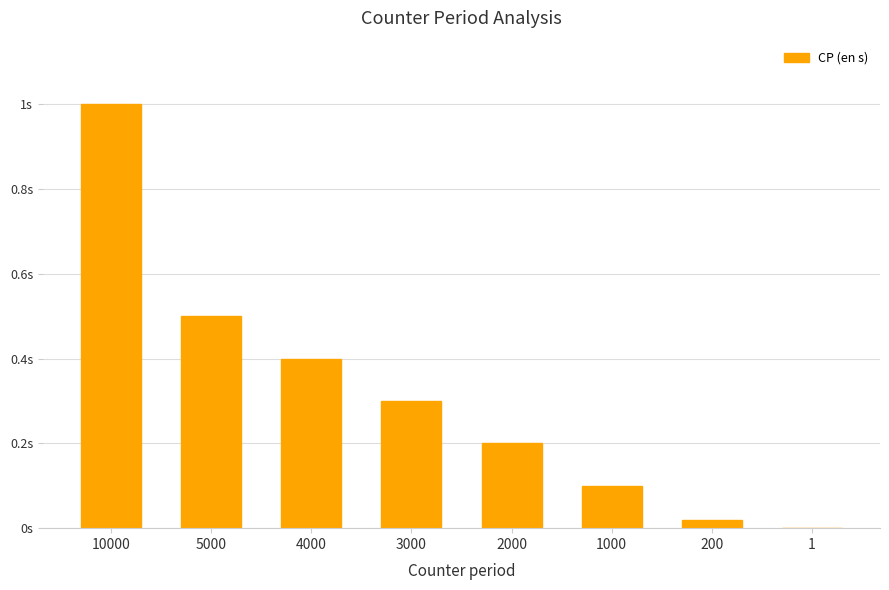

Rank the categories by value from lowest to highest.

1, 200, 1000, 2000, 3000, 4000, 5000, 10000